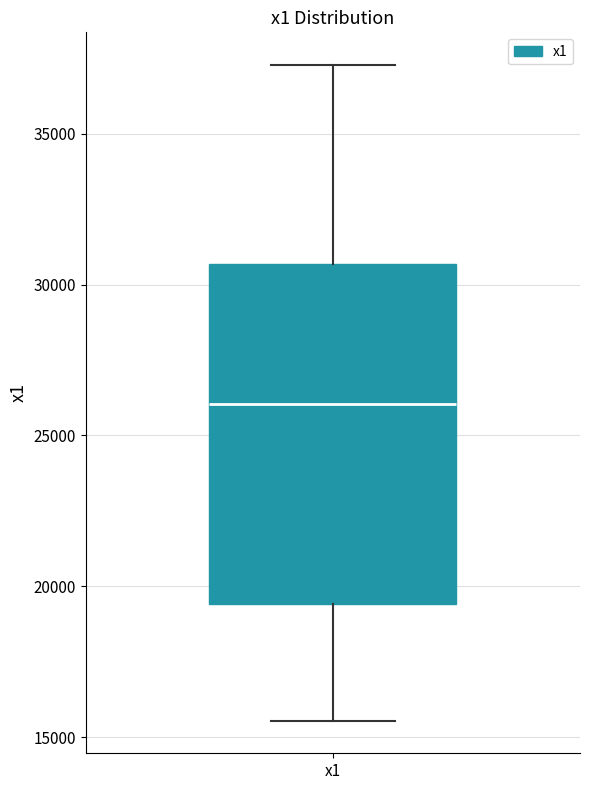

Transcribe this box plot: give where the median line is, the range the box spans, and where the two whiskers end, as read against the y-axis. The values are not printed on the chart, so give them approximately, as read against the axis.

median 26000, box 19500 to 30500, whiskers 15500 to 37500